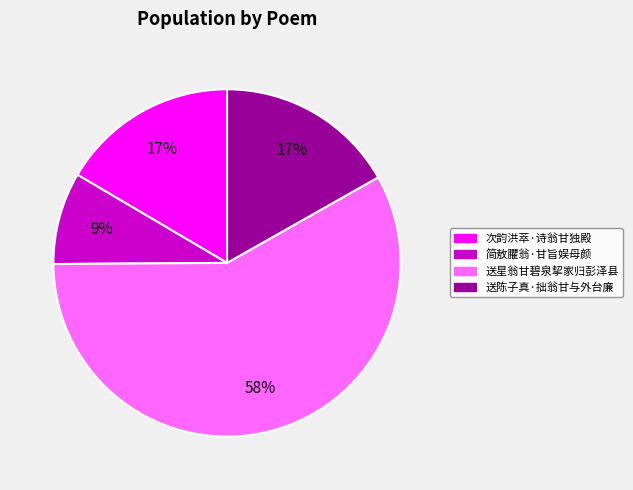

Which slice is the largest?

送星翁甘碧泉挈家归彭泽县